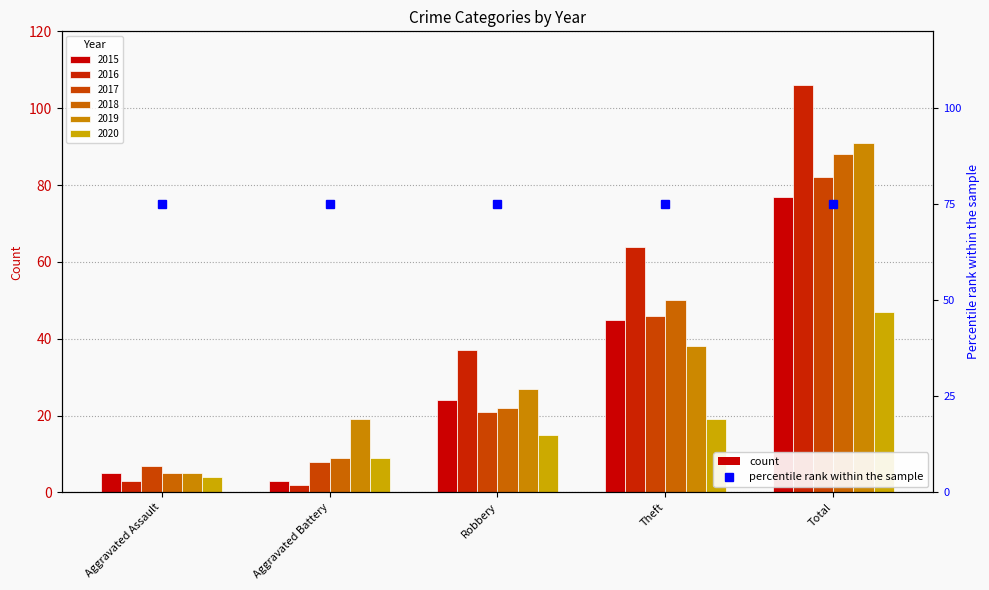

Where is 2020 nearest to the value 25?

Theft